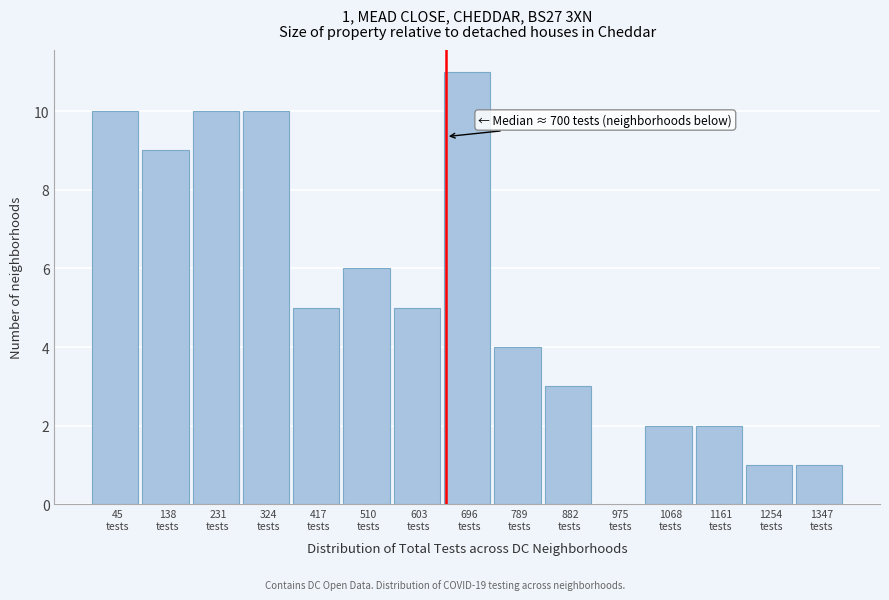

What is the greatest value displayed?

11